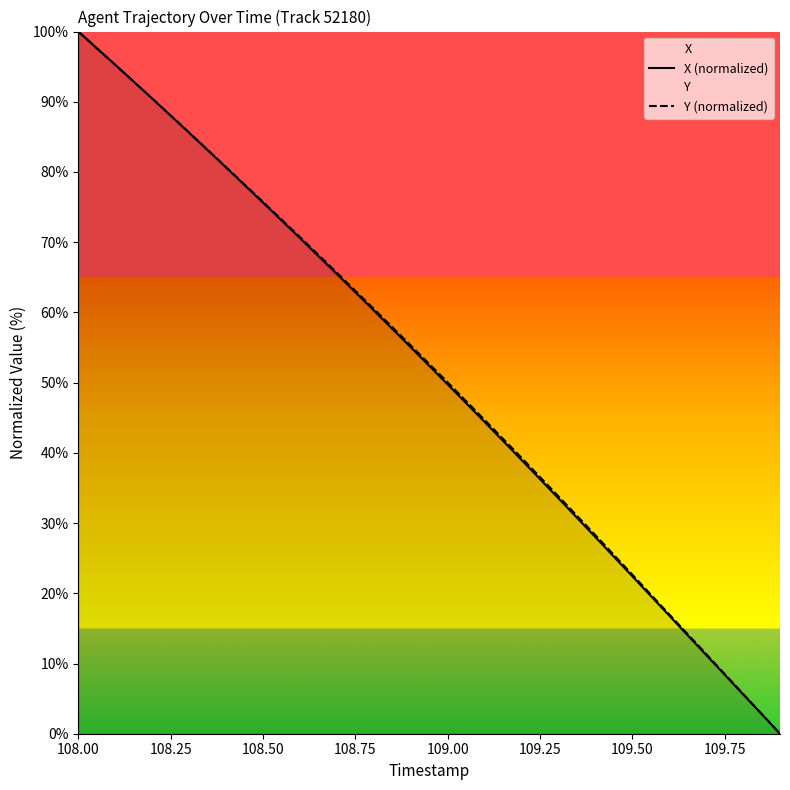

What is the maximum value shown in the chart?

100.0